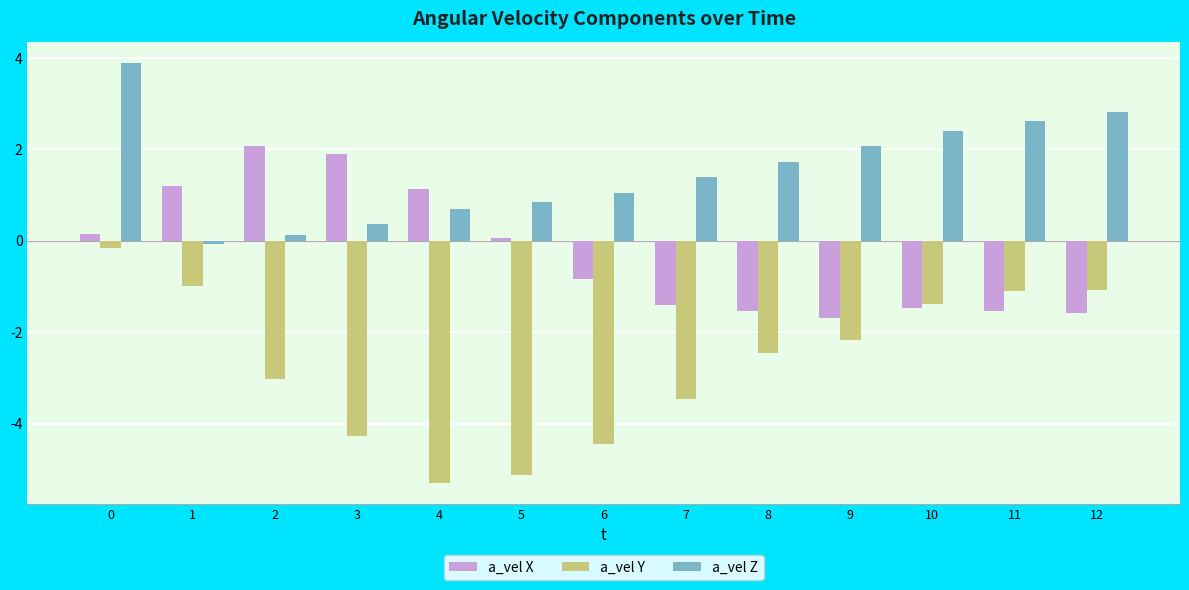

Which series has the largest total across all categories?

a_vel Z